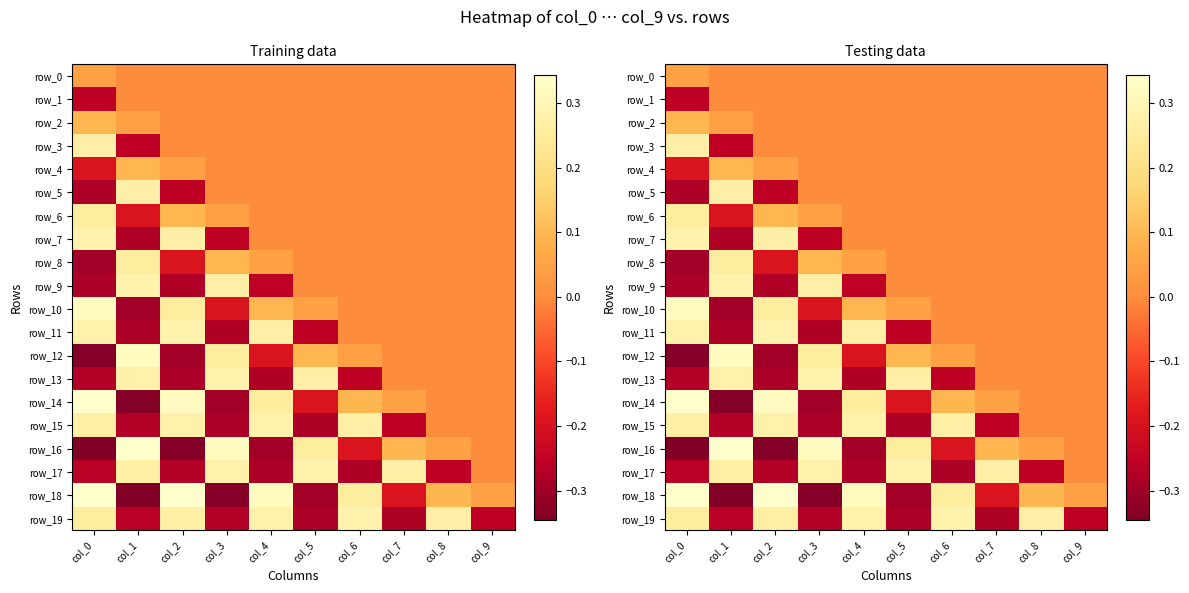

What is the difference between the maximum and second lowest values in the row_15 series?

0.6